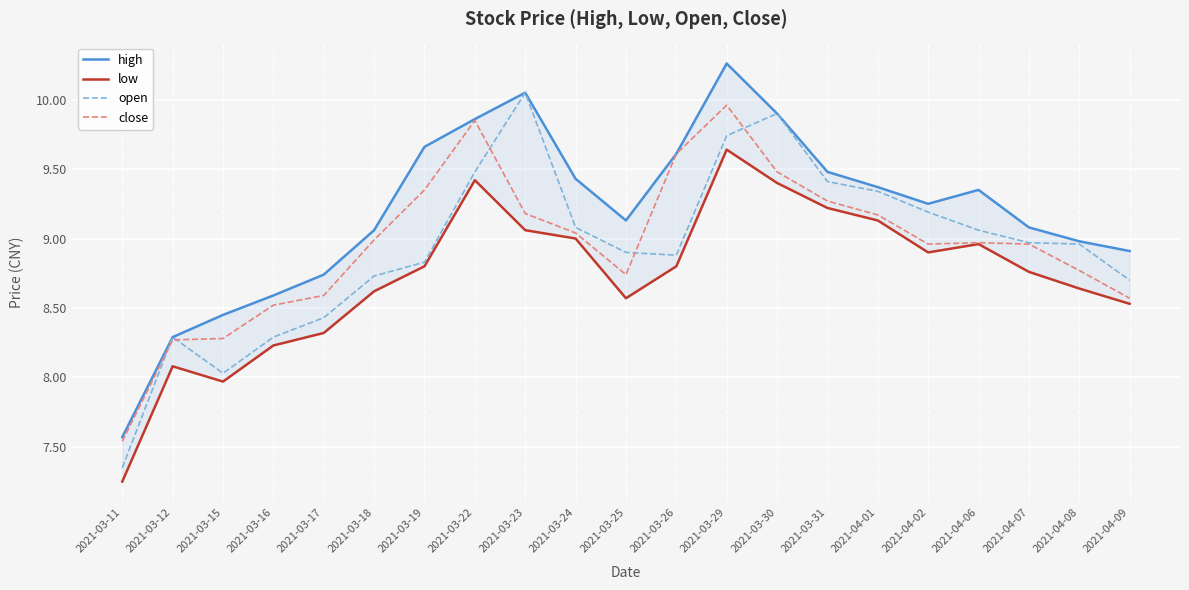

Which has a higher value, 2021-03-18 or 2021-03-30?

2021-03-30